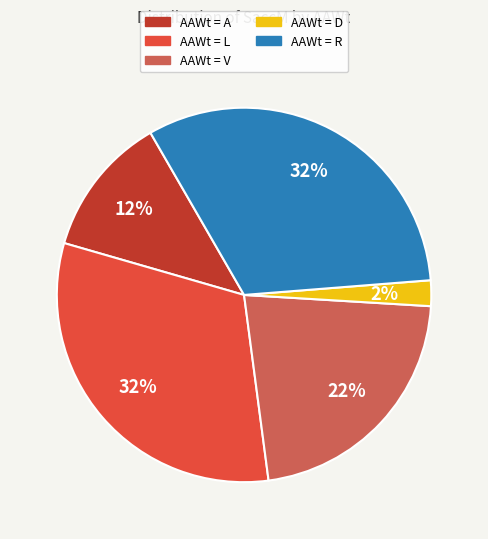

Count the number of slices in the pie.

5